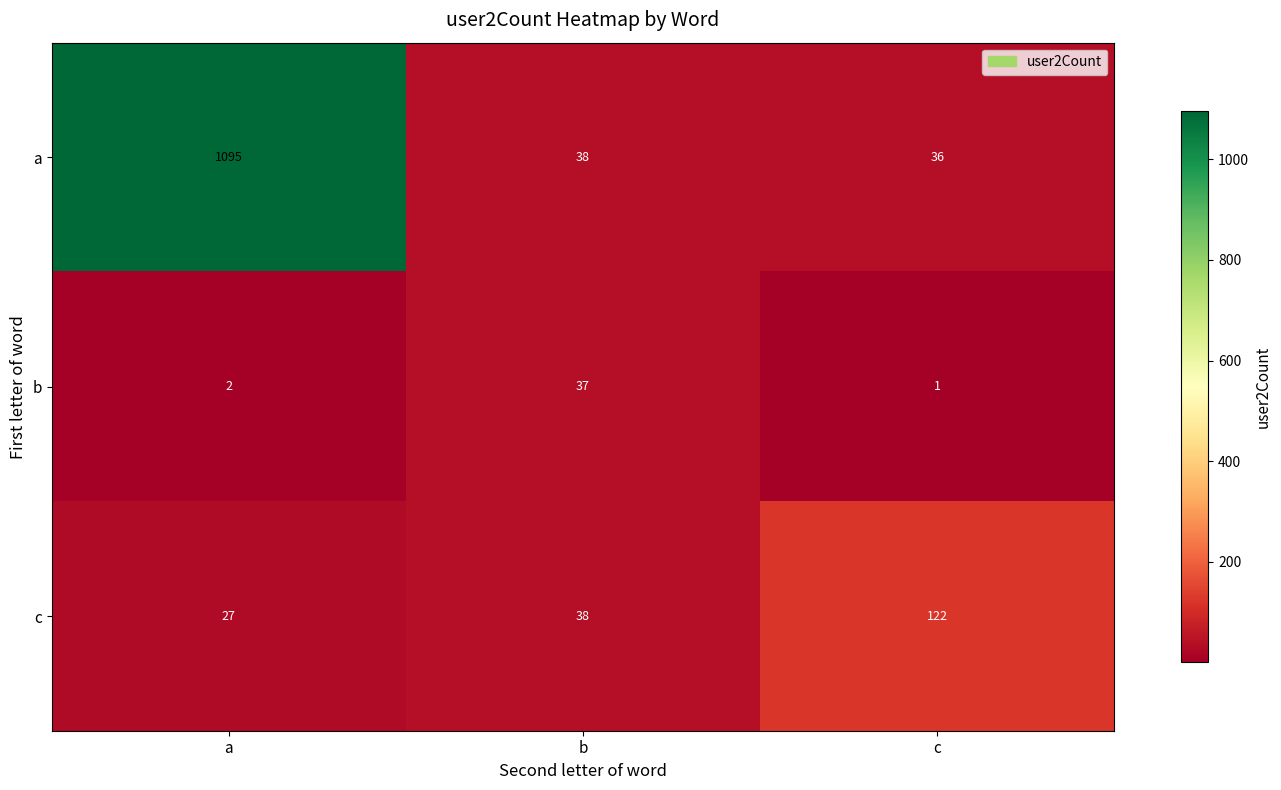

The c series shows 13 at a. True or false?

False